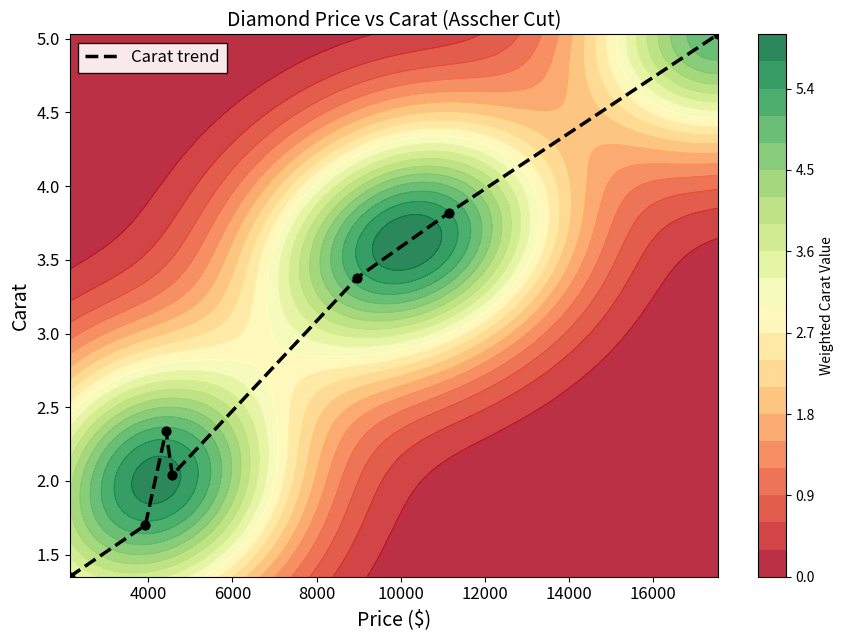

What is the highest value of the Carat trend series?

5.0